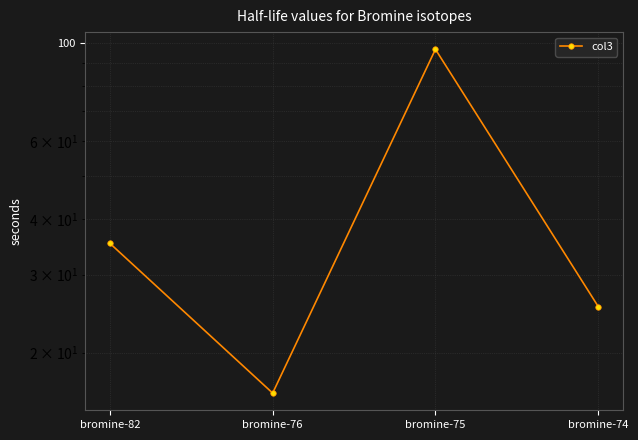

How many points are lower than both their immediate neighbors (excluding endpoints)?

1